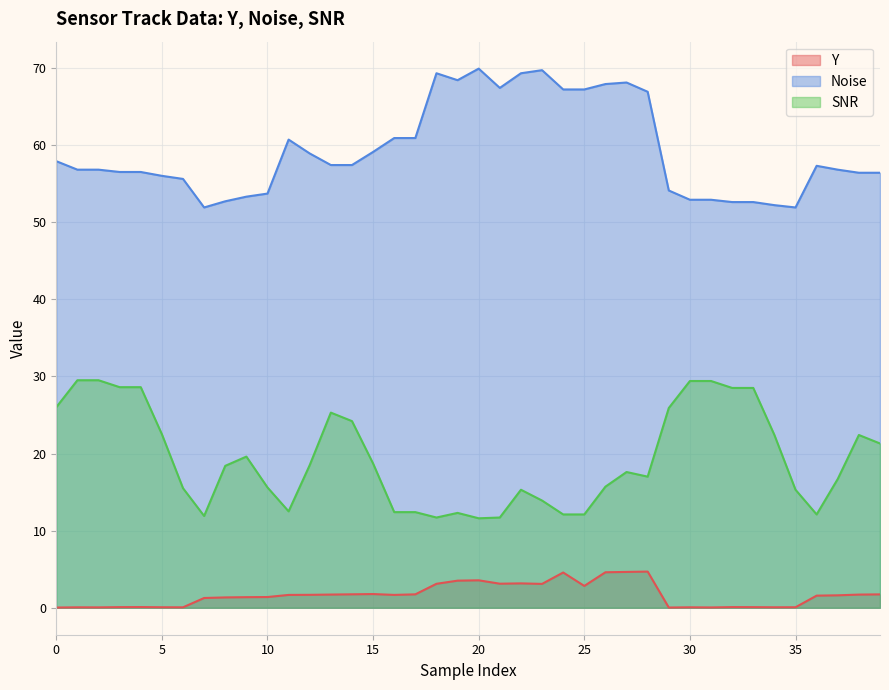

Which series has the widest spread of values?

Noise